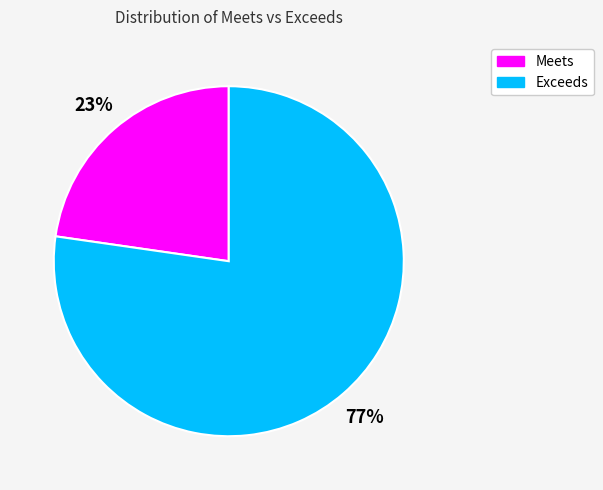

Is there a majority slice in this chart?

Yes